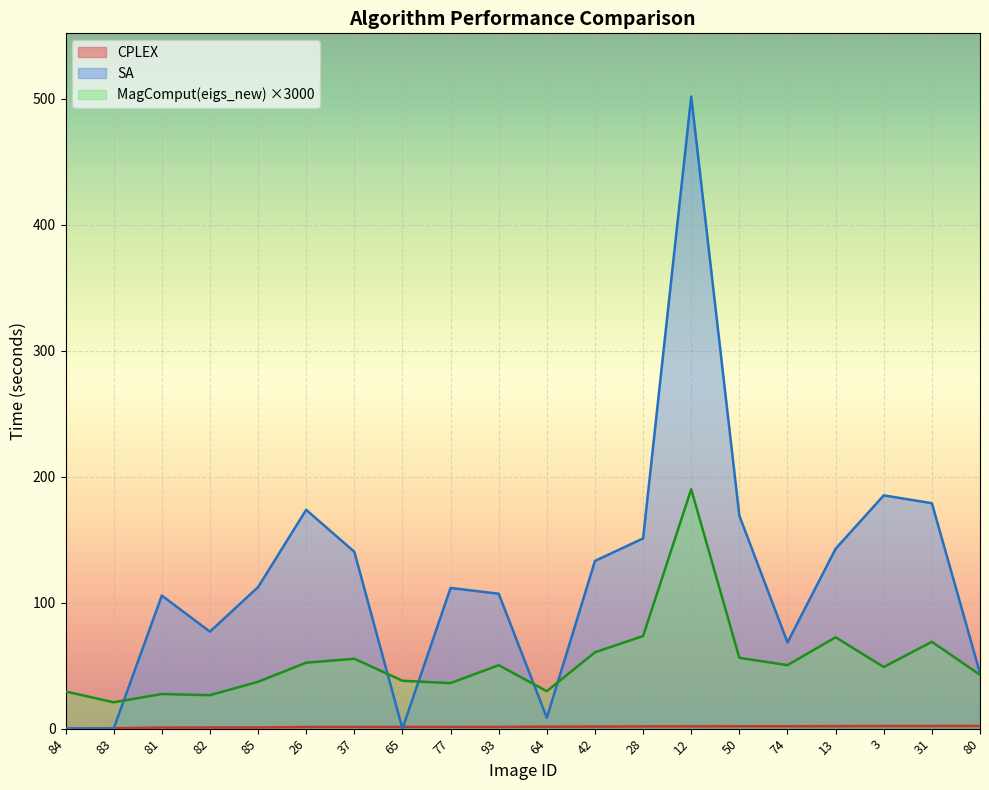

What is the label of the 6th point from the left?

26